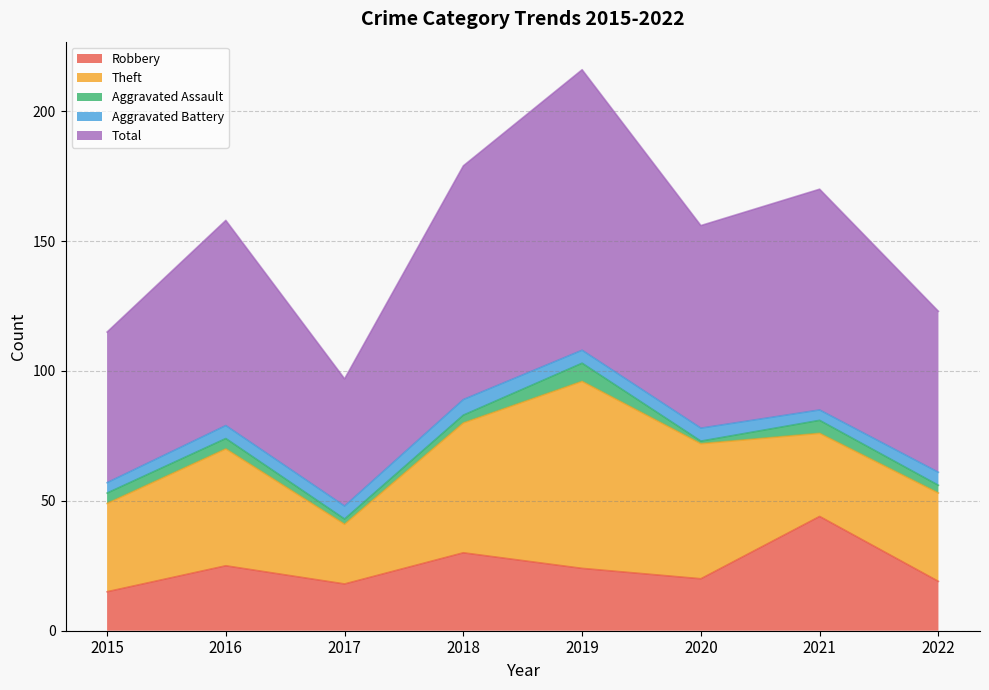

Where is the first local maximum for Robbery?

2016